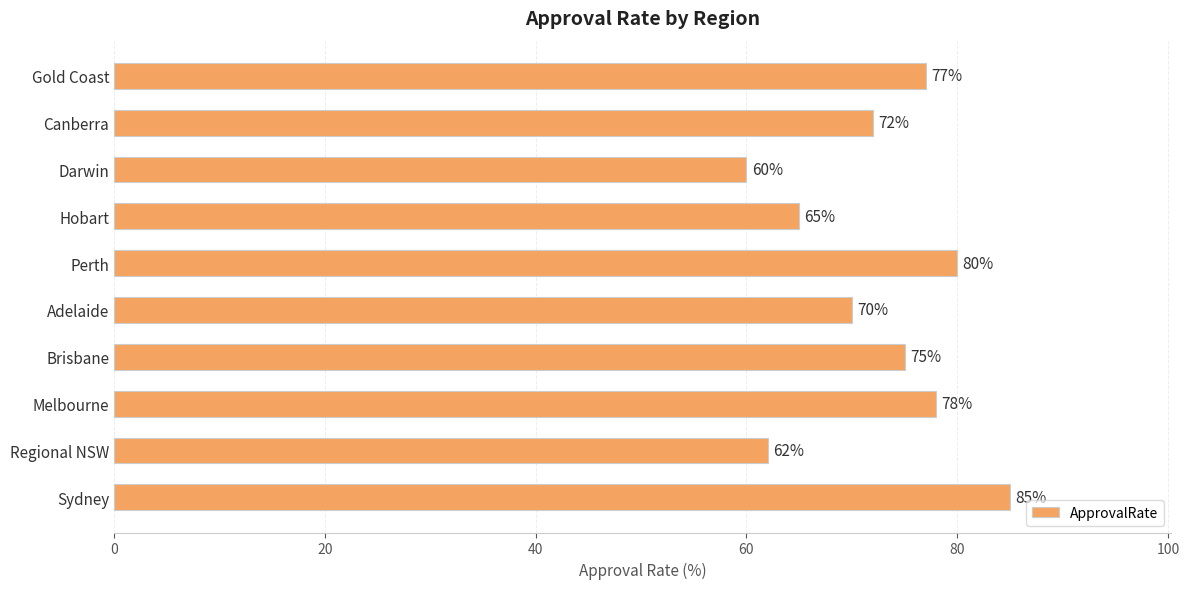

Rank the categories by value from lowest to highest.

Darwin, Regional NSW, Hobart, Adelaide, Canberra, Brisbane, Gold Coast, Melbourne, Perth, Sydney